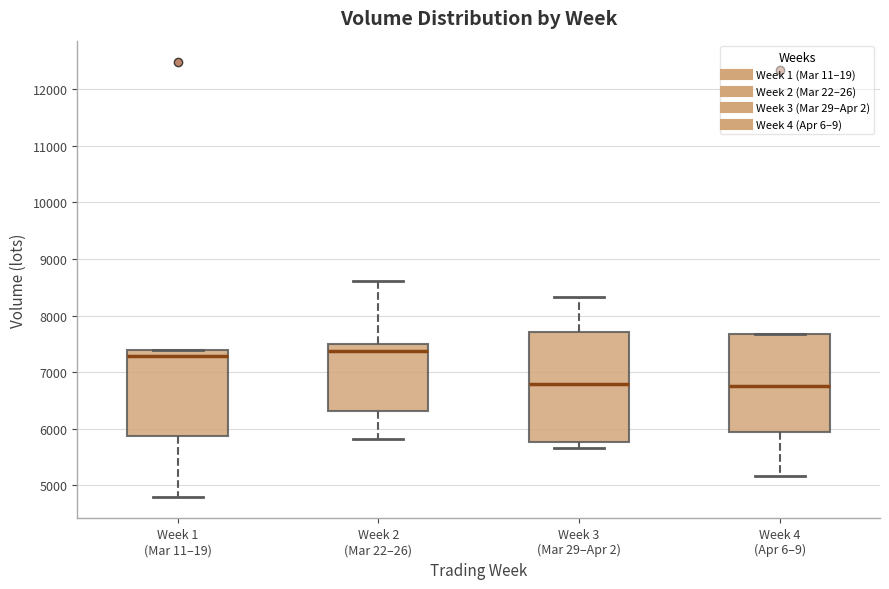

Where does the median line of the box for Week 2 (Mar 22–26) sit on the y-axis? The values are not printed on the chart, so give them approximately, as read against the axis.

7400